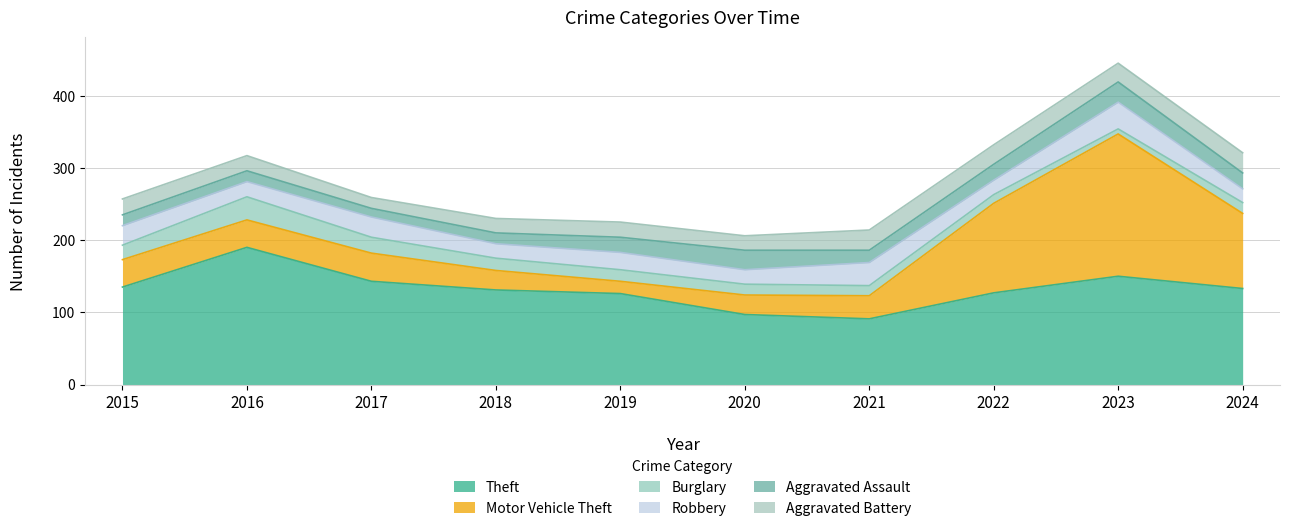

Reading left to right, transcribe all the data shown in this chart.

Theft: 2015=135	2016=190	2017=143	2018=131	2019=126	2020=97	2021=91	2022=127	2023=150	2024=133
Motor Vehicle Theft: 2015=38	2016=38	2017=39	2018=27	2019=17	2020=27	2021=32	2022=124	2023=197	2024=104
Burglary: 2015=20	2016=32	2017=22	2018=17	2019=16	2020=15	2021=14	2022=12	2023=7	2024=15
Robbery: 2015=27	2016=21	2017=28	2018=20	2019=24	2020=20	2021=32	2022=20	2023=37	2024=19
Aggravated Assault: 2015=15	2016=15	2017=12	2018=15	2019=21	2020=27	2021=17	2022=22	2023=28	2024=22
Aggravated Battery: 2015=22	2016=21	2017=15	2018=20	2019=21	2020=20	2021=28	2022=27	2023=26	2024=28